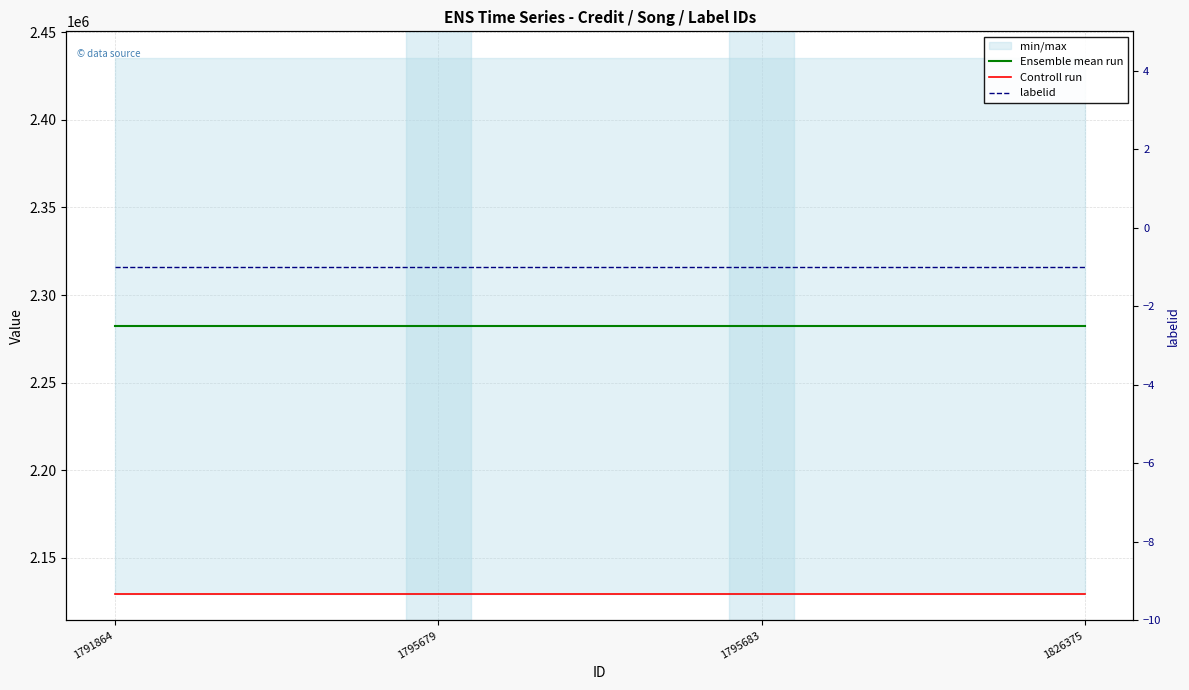

The Ensemble mean run series shows 3188721 at 1795679. True or false?

False